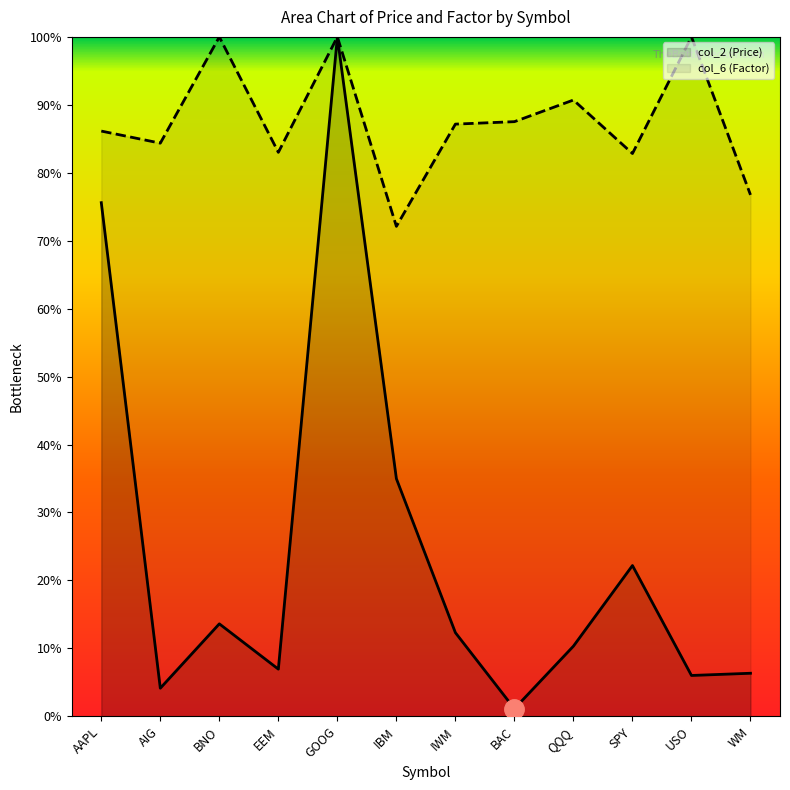

What is the sum of all col_2 (Price) values?

2.9